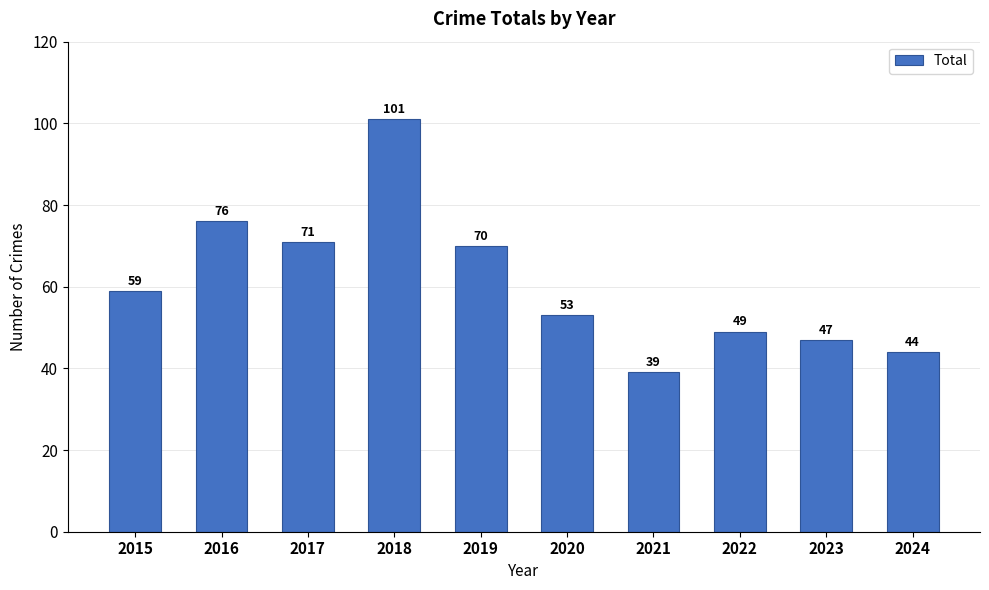

Reading left to right, list all the values displayed in this chart.

59	76	71	101	70	53	39	49	47	44